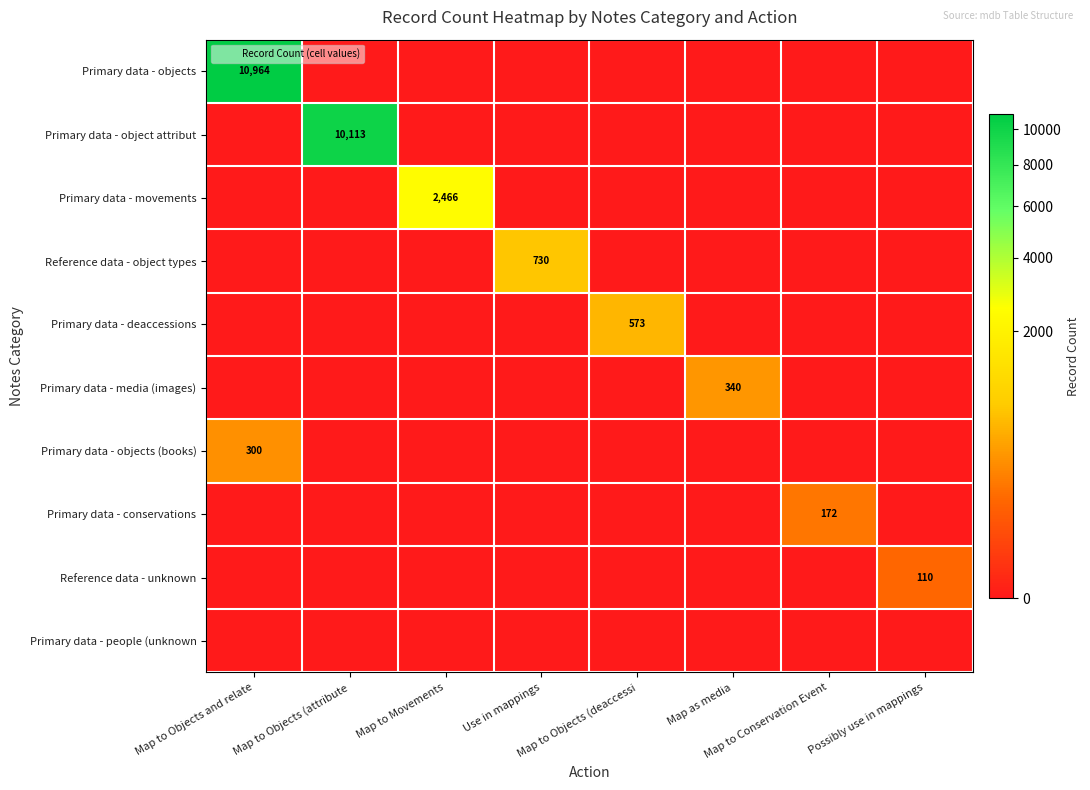

Rank the series at Map to Objects (attribute from highest to lowest value.

Primary data - object attribut, Primary data - objects, Primary data - movements, Reference data - object types, Primary data - deaccessions, Primary data - media (images), Primary data - objects (books), Primary data - conservations, Reference data - unknown, Primary data - people (unknown